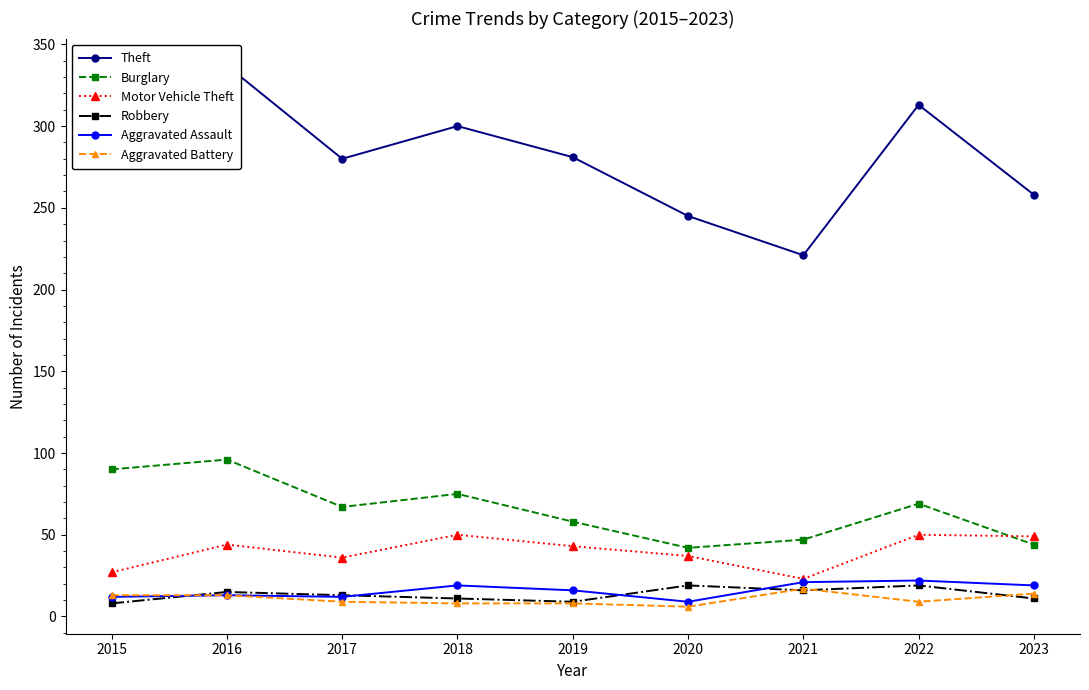

What is the average value of the Motor Vehicle Theft series?

40